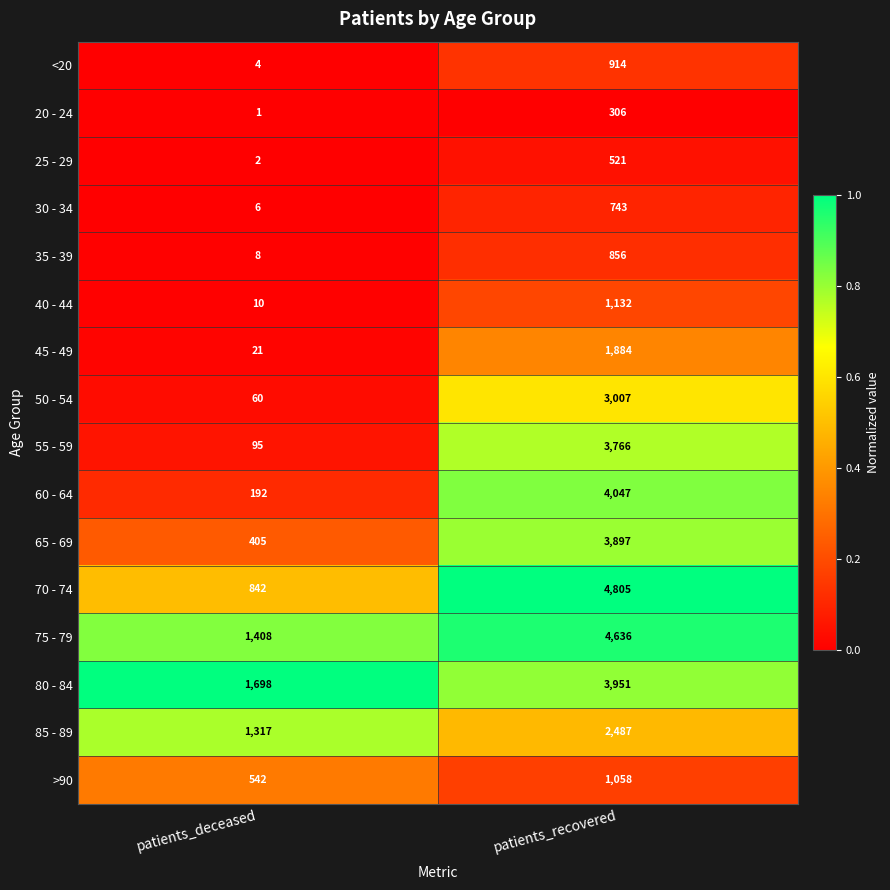

What is the greatest value displayed?

4805